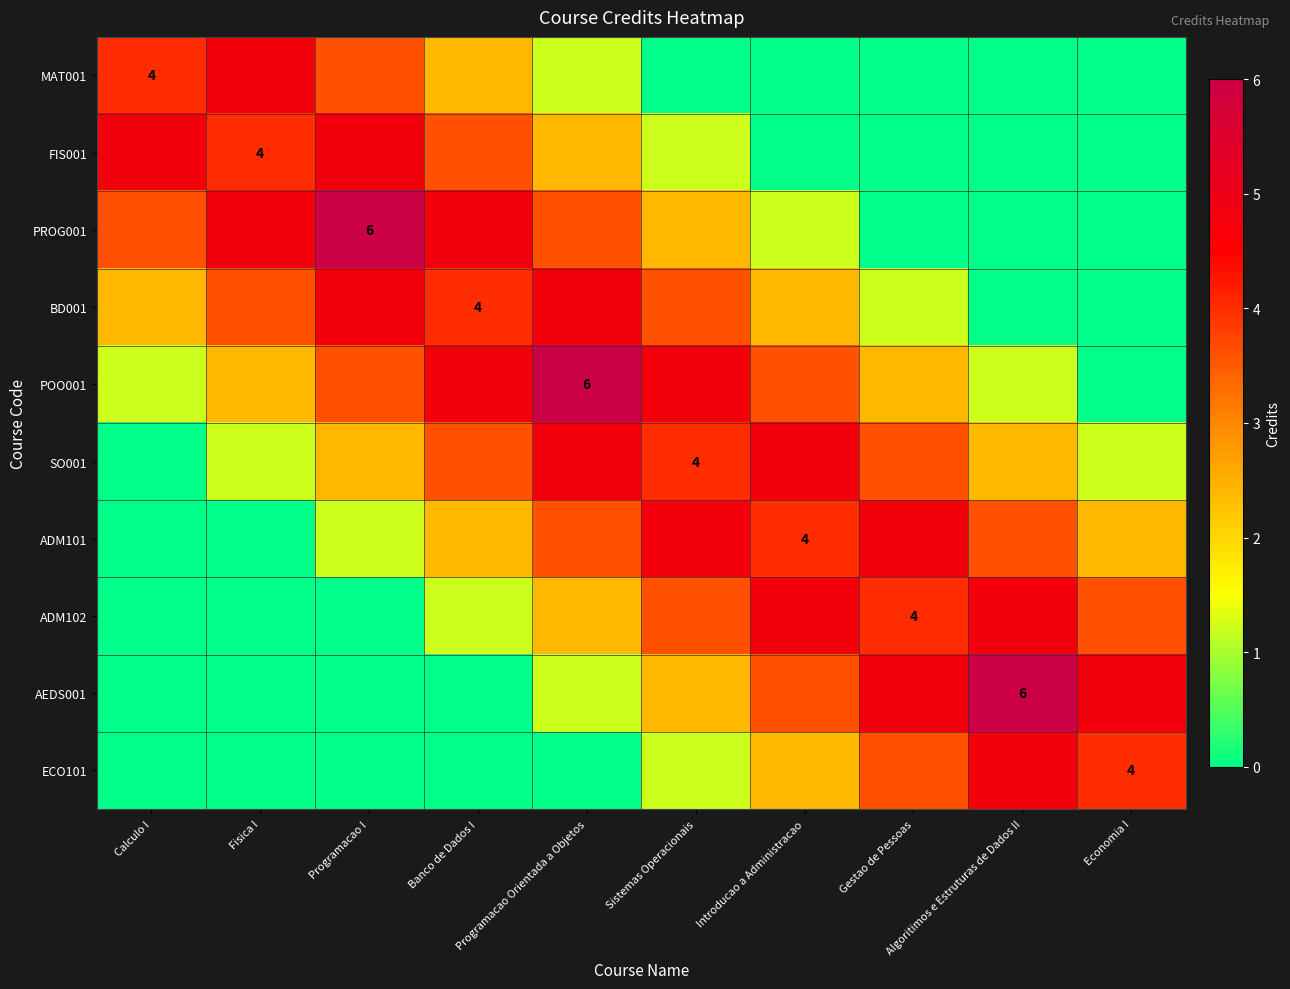

At how many categories does at least one series exceed 3?

10